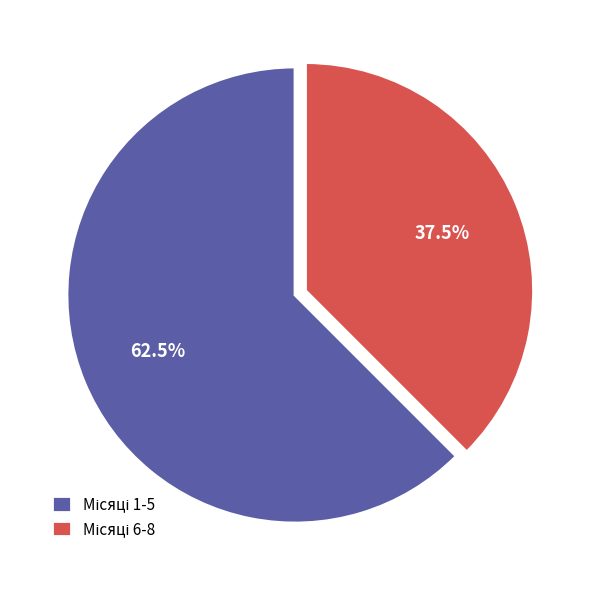

Count the number of slices in the pie.

2